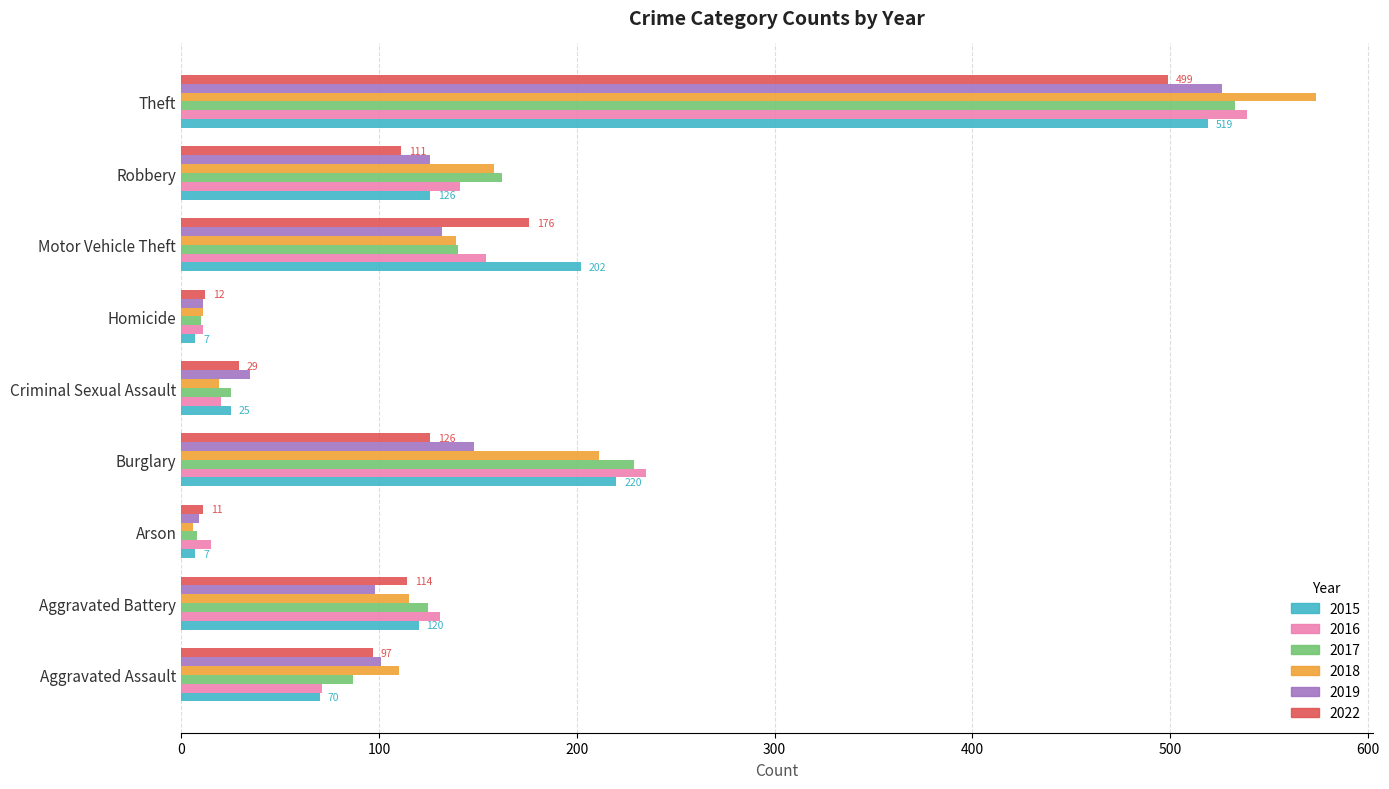

Which series has the widest spread of values?

2018